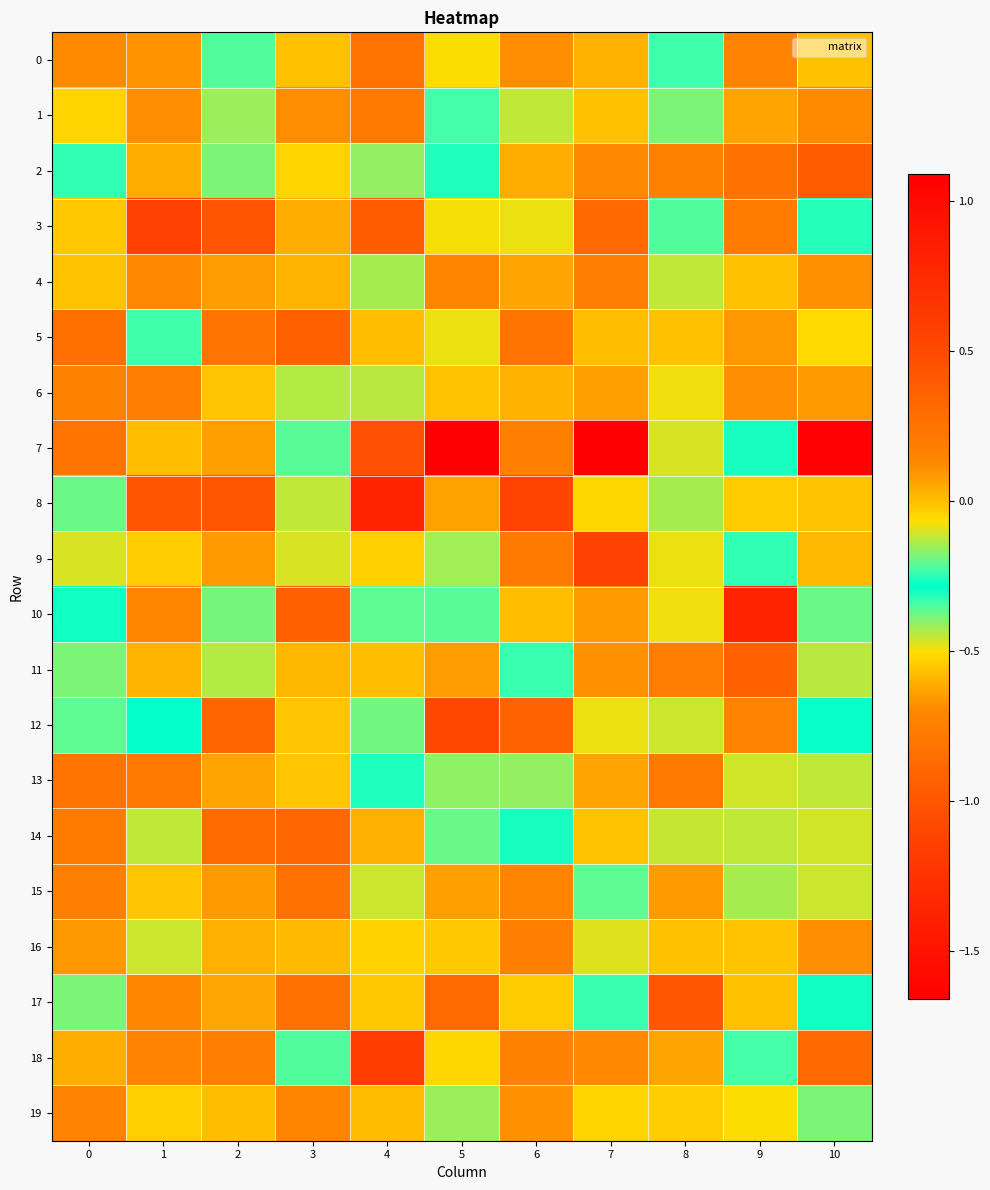

Rank the series by their maximum value, from lowest to highest.

19, 6, 4, 16, 1, 0, 13, 15, 14, 11, 5, 2, 17, 12, 9, 3, 18, 10, 8, 7